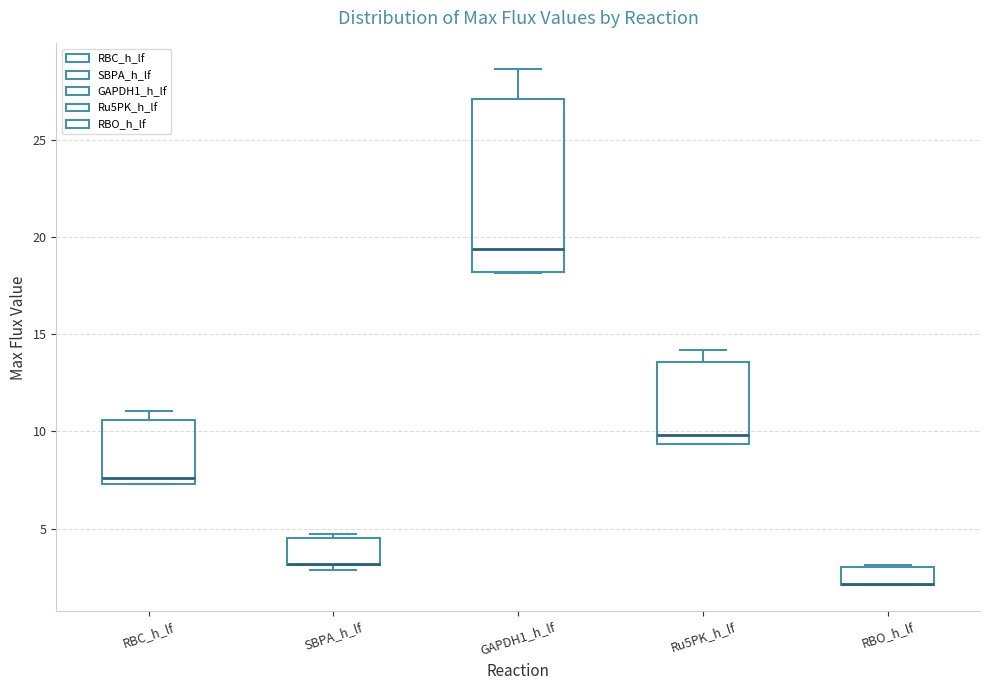

Reading left to right, read every box against the y-axis: the position of its median line, the range the box covers, and the ends of its whiskers. The values are not printed on the chart, so give them approximately, as read against the axis.

RBC_h_lf: median 7.5 (just above the box's lower edge), box 7.5 to 10.5, whiskers 7.5 to 11.0
SBPA_h_lf: median 3.0 (drawn on the box's lower edge), box 3.0 to 4.5, whiskers 3.0 (just below the box's lower edge) to 4.5 (just above the box's upper edge)
GAPDH1_h_lf: median 19.5, box 18.0 to 27.0, whiskers 18.0 to 28.5
Ru5PK_h_lf: median 10.0, box 9.5 to 13.5, whiskers 9.5 to 14.0
RBO_h_lf: median 2.0 (drawn on the box's lower edge), box 2.0 to 3.0, whiskers 2.0 to 3.0